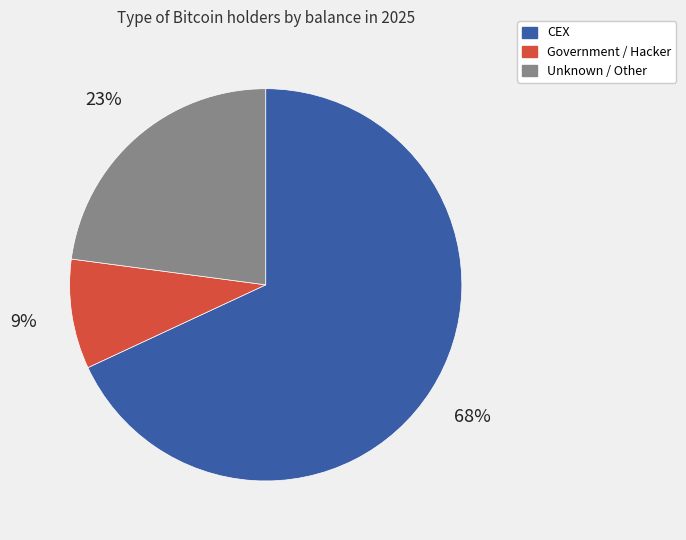

Is there any slice that represents more than half of the pie?

Yes